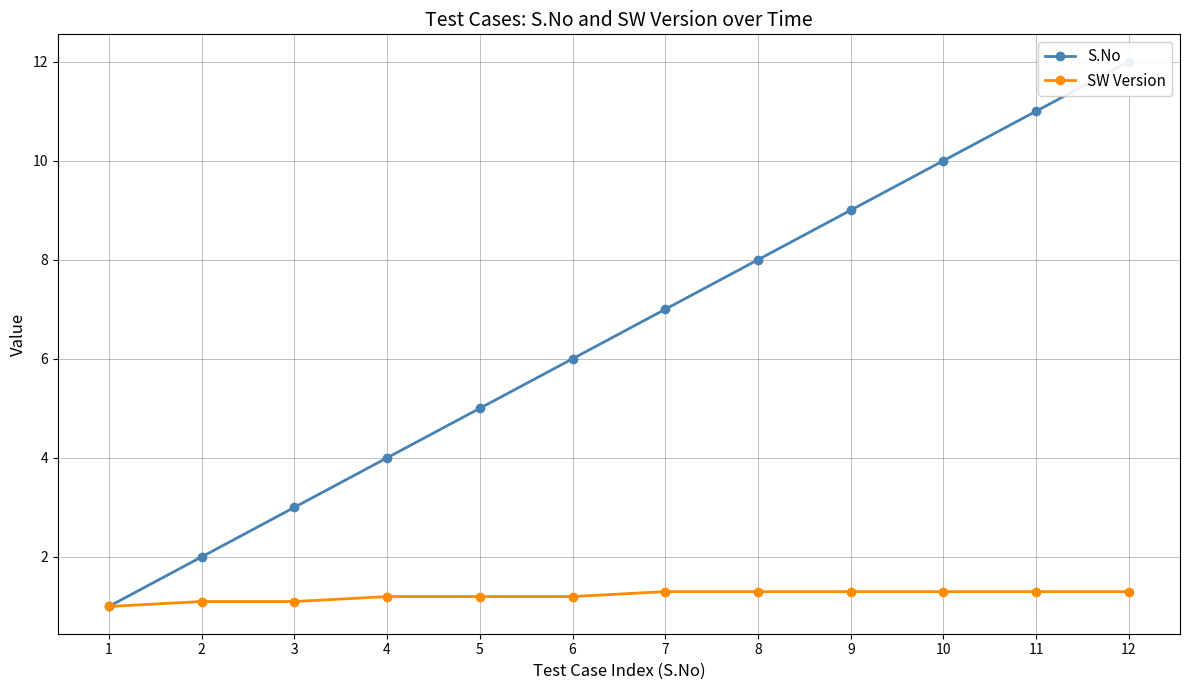

List the series in order of their peak value, highest first.

S.No, SW Version